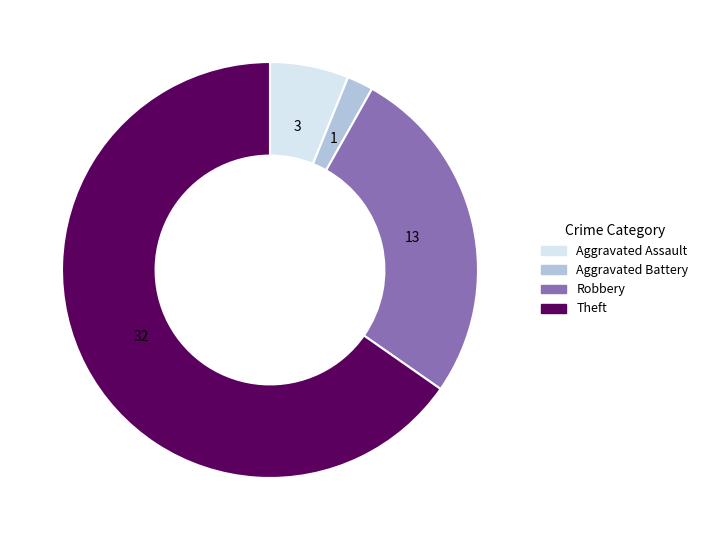

Which category has the biggest portion of the pie?

Theft